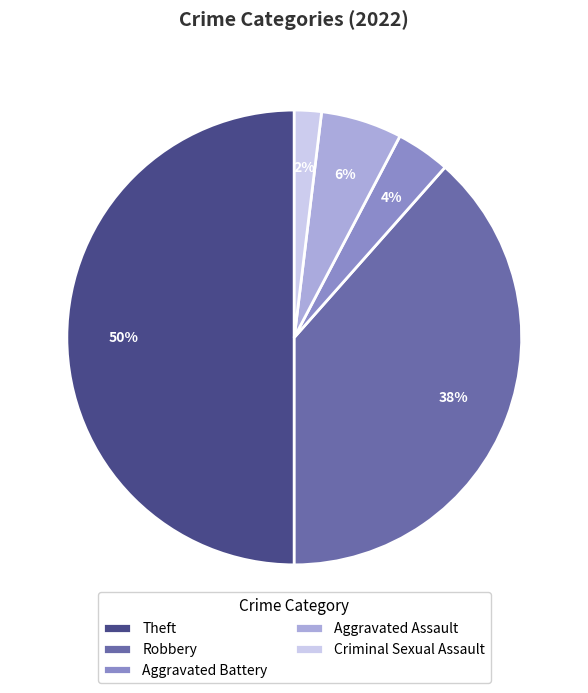

Is Aggravated Battery the majority of the pie?

No